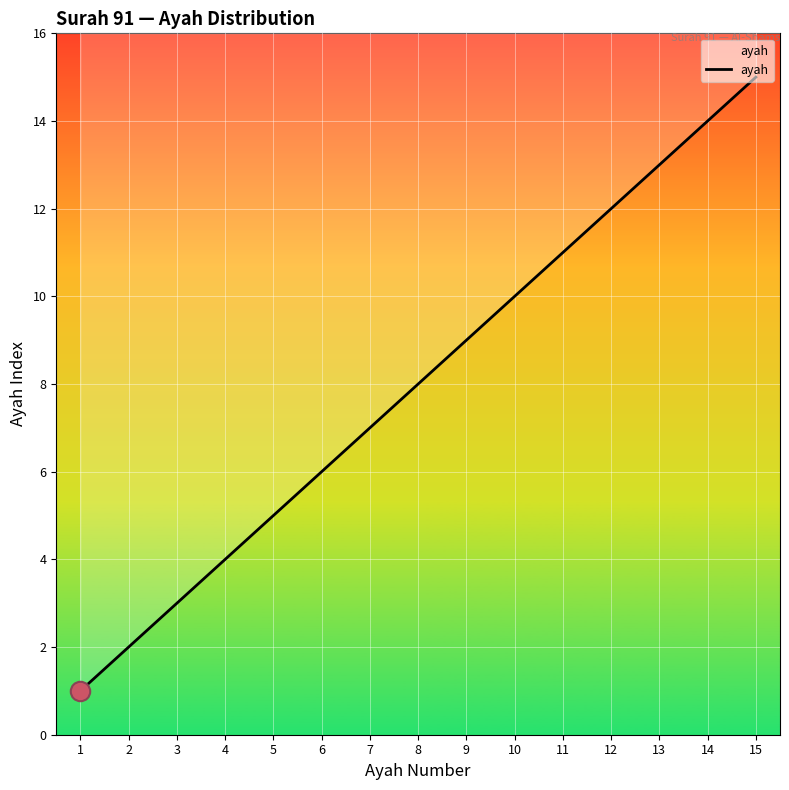

What is the value of the 2nd point from the left?

2